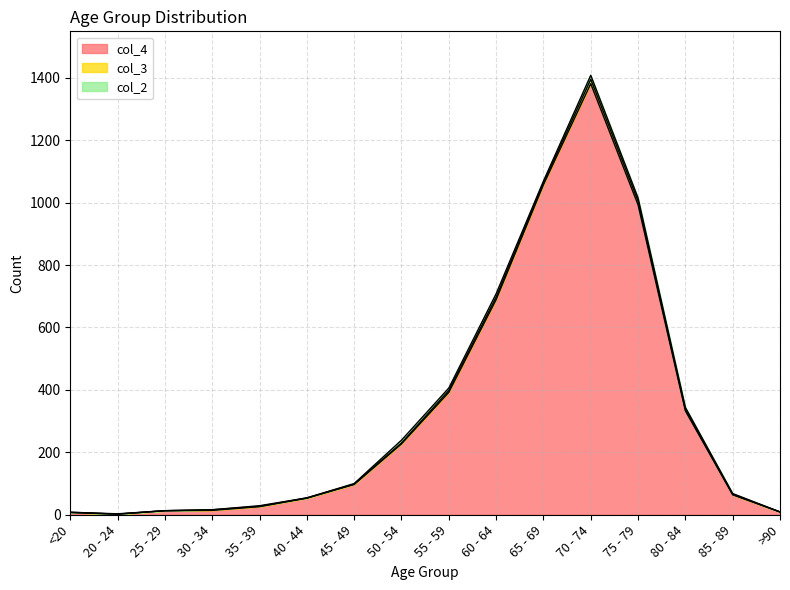

Which has a higher value, 45 - 49 or 70 - 74?

70 - 74